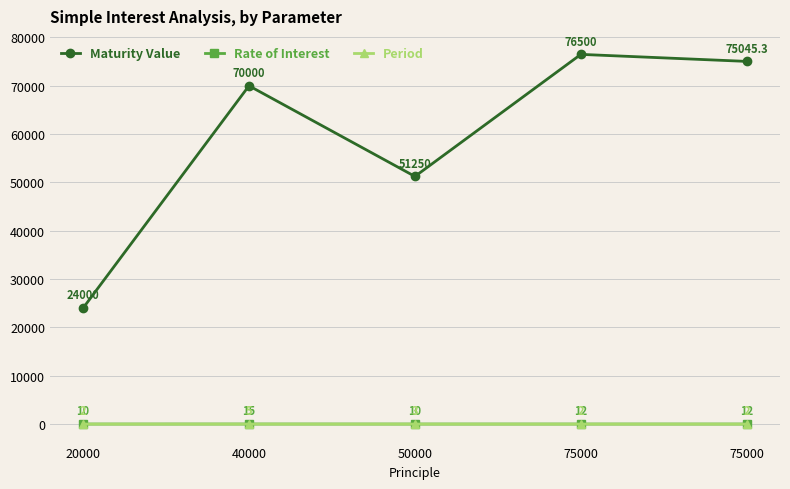

Is this an area chart (filled region under the line)?

No